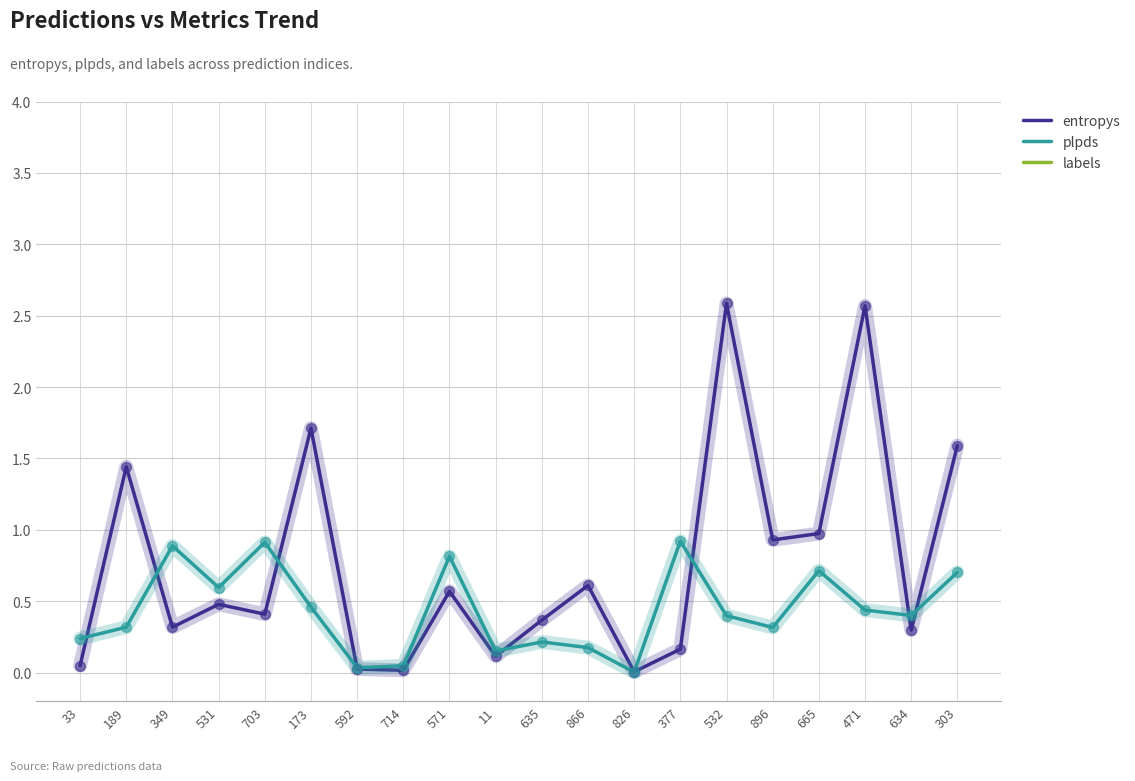

Which series has the largest total across all categories?

labels